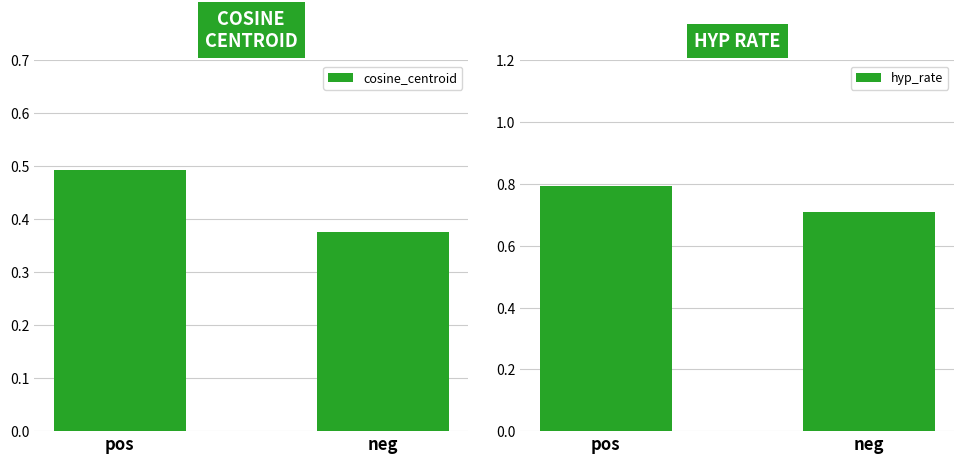

How many data points does each series have?

2